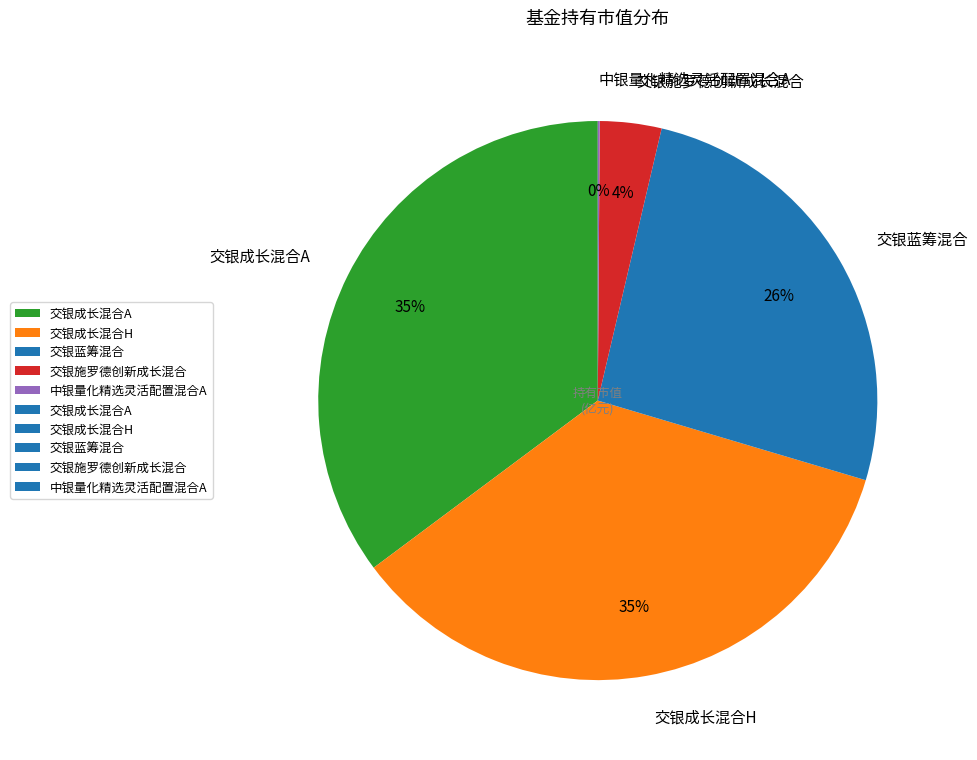

To the nearest percent, what percentage of the pie is 交银成长混合A?

35%